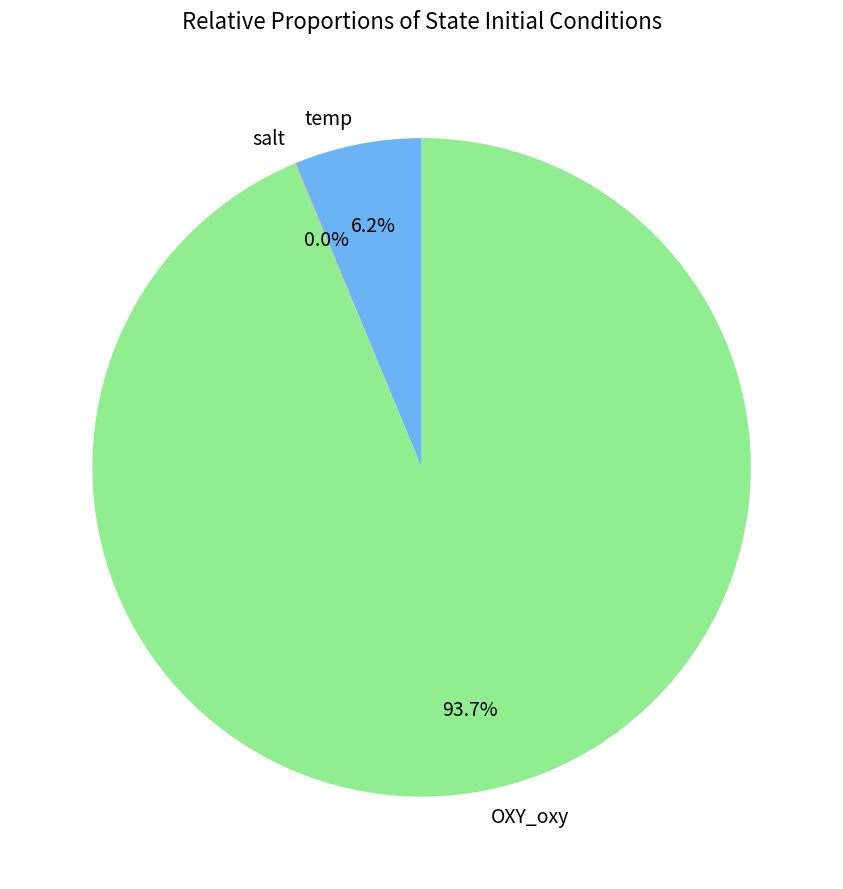

Does OXY_oxy account for over 50% of the chart?

Yes